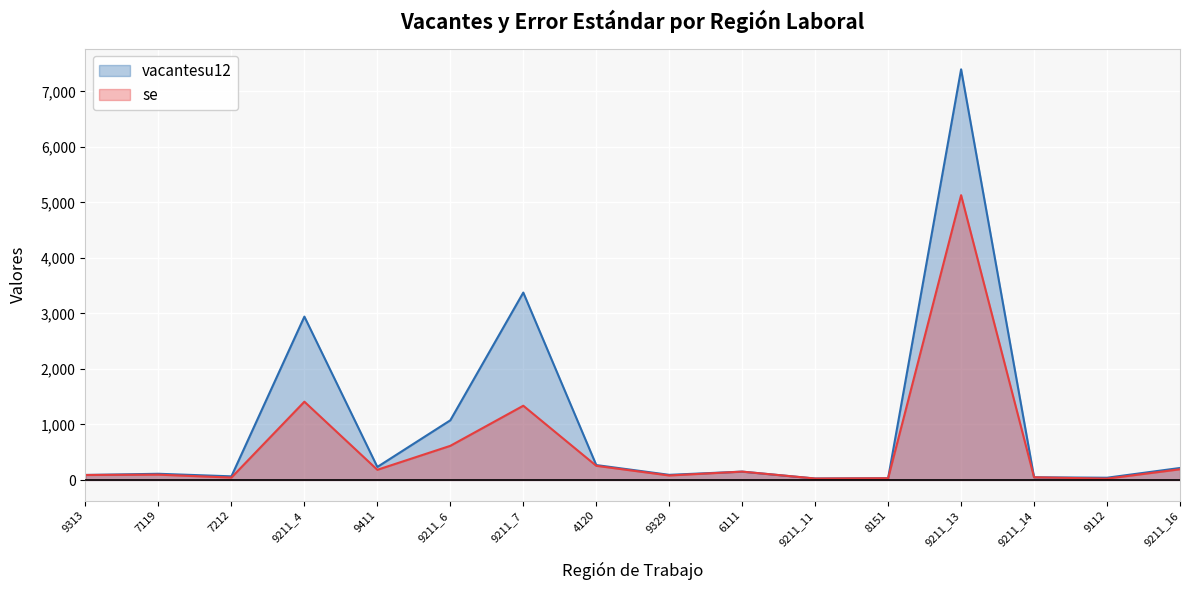

How many categories are shown in the chart?

16